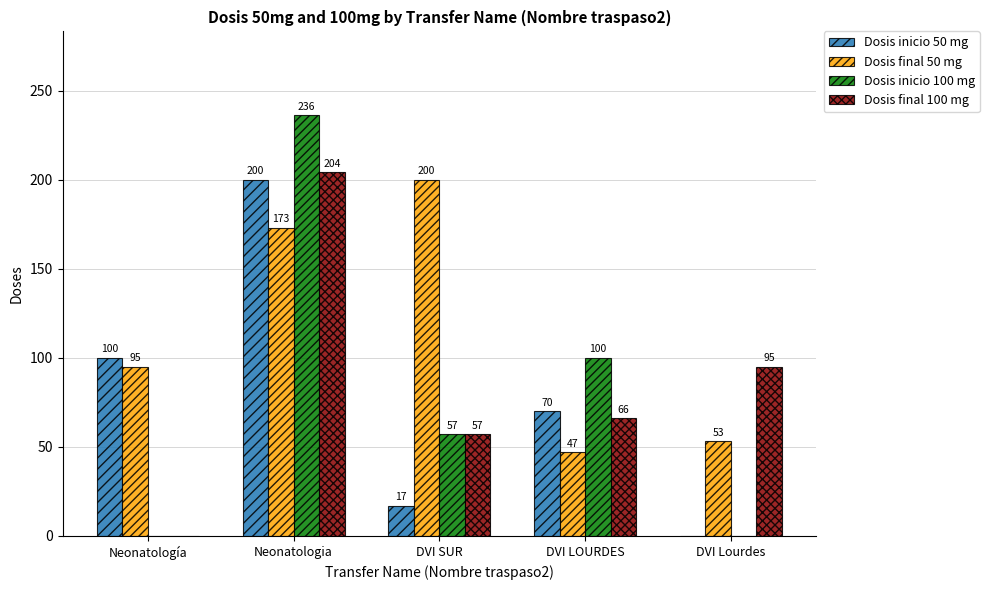

Which category has the highest value in the Dosis inicio 50 mg series?

Neonatologia